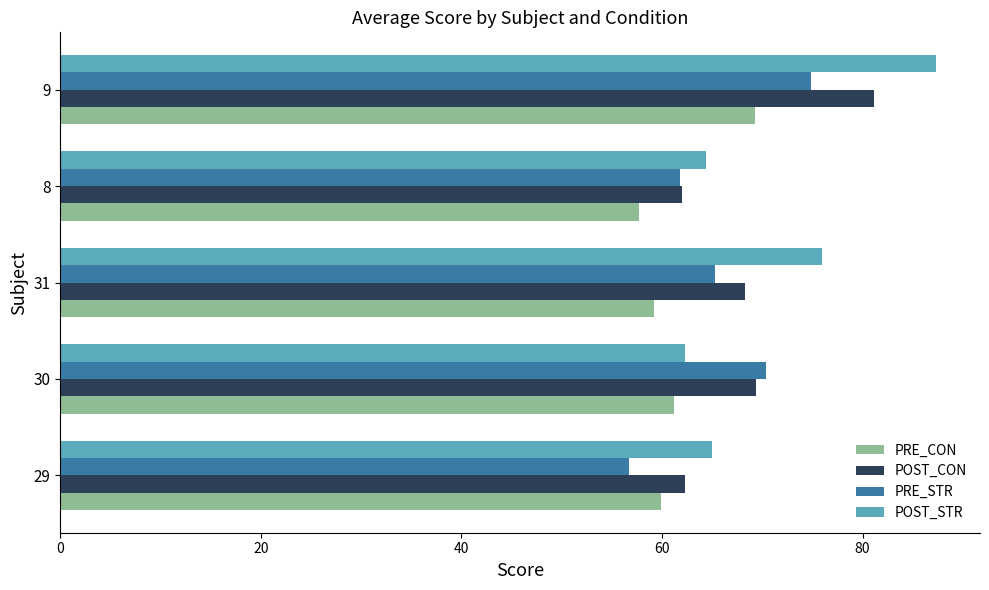

Where is PRE_STR nearest to the value 65?

31